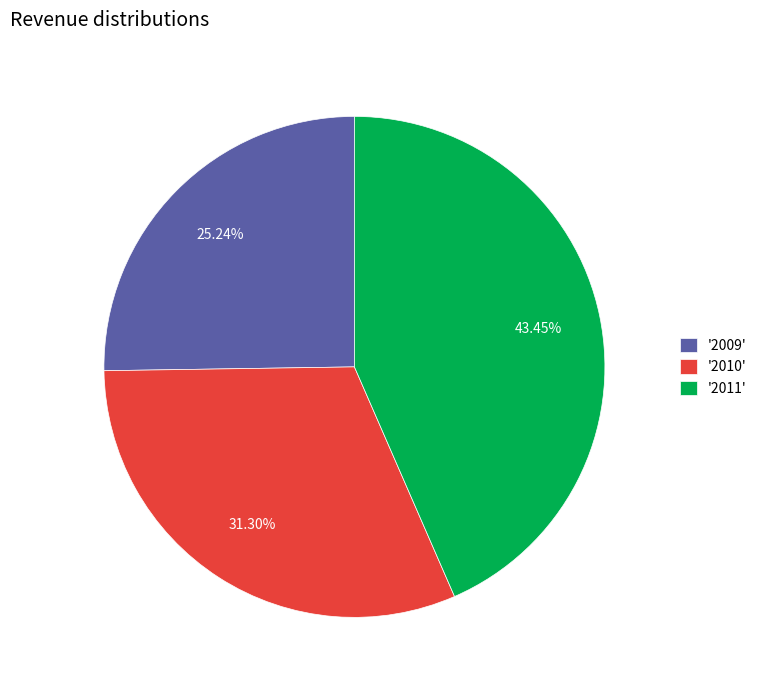

Does '2010' represent more than half of the total?

No